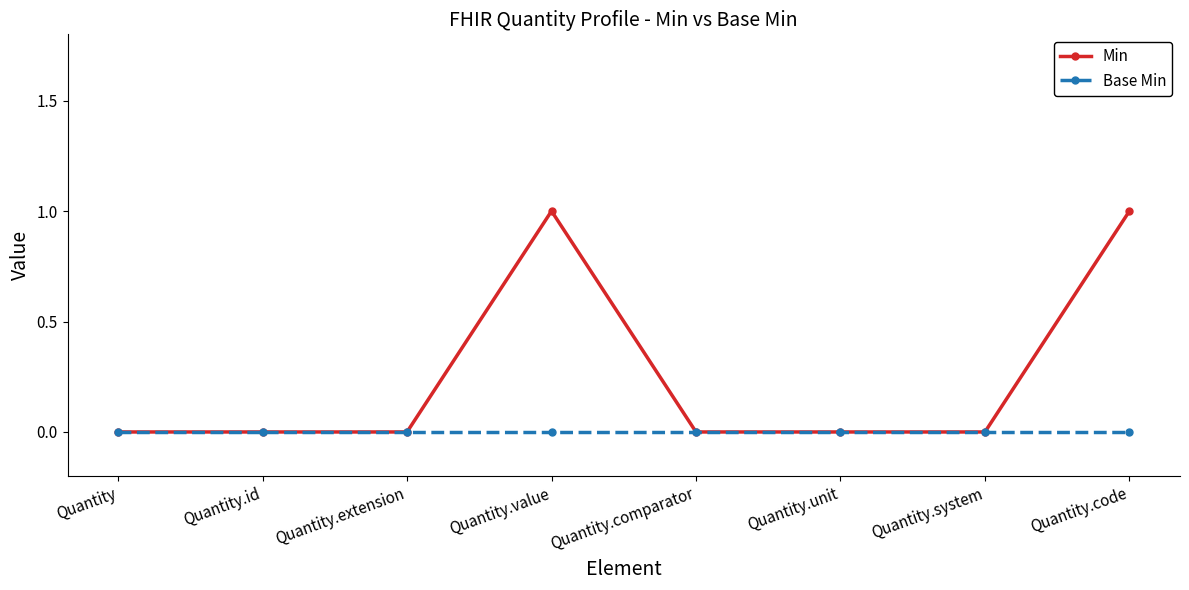

What is the maximum value shown in the chart?

1